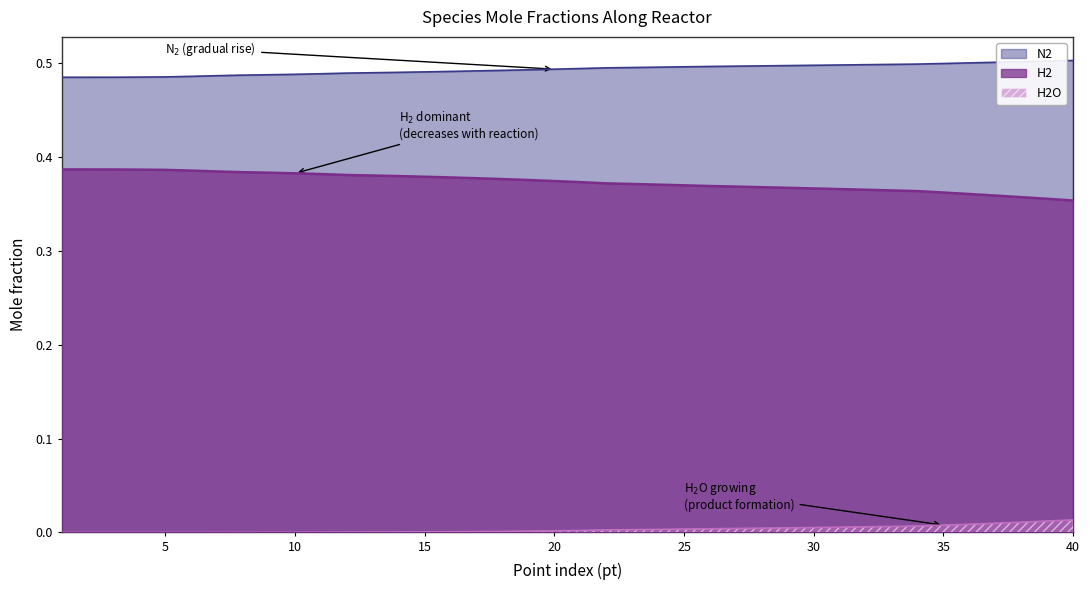

At which category is the sum across all series the highest?

1